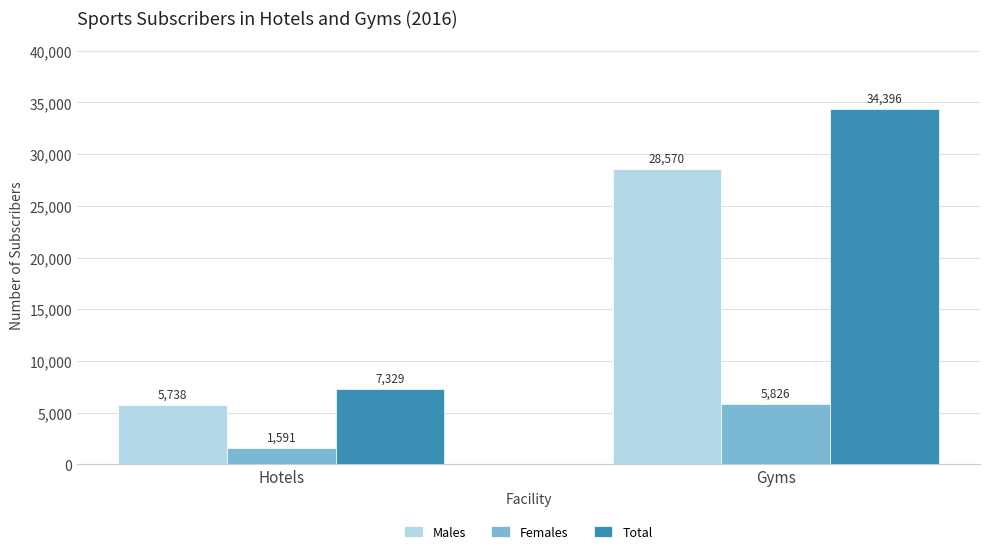

What is the difference between the maximum and minimum values in the Males series?

22832